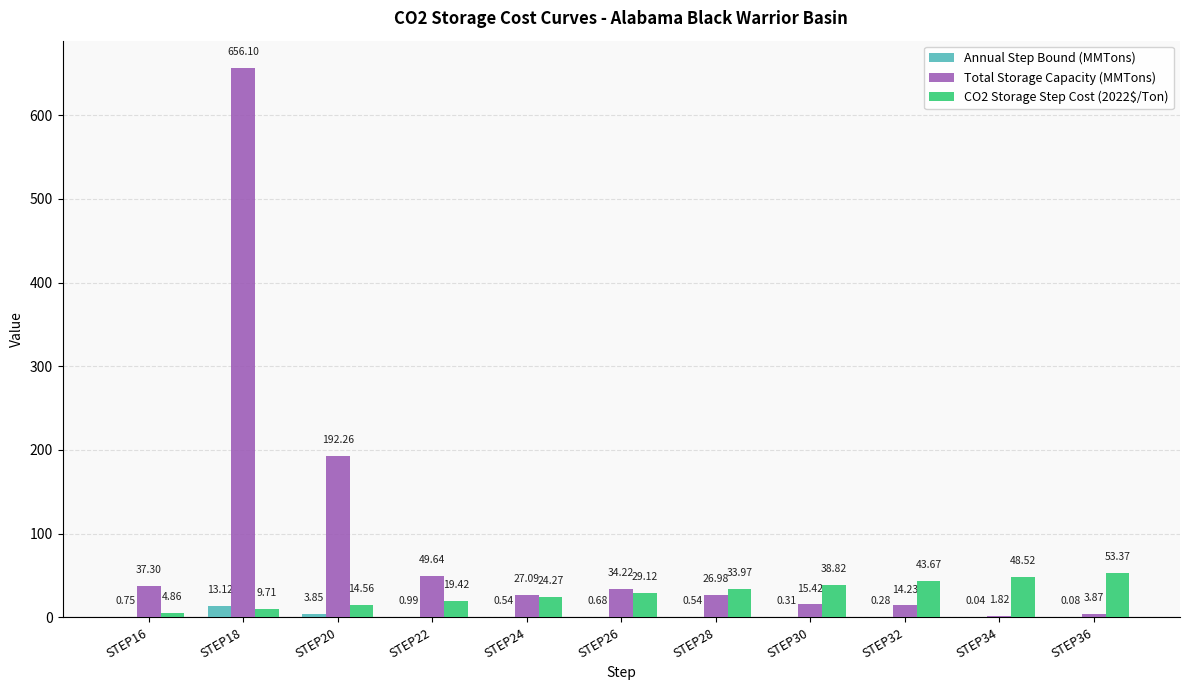

At which category is the sum across all series the highest?

STEP18